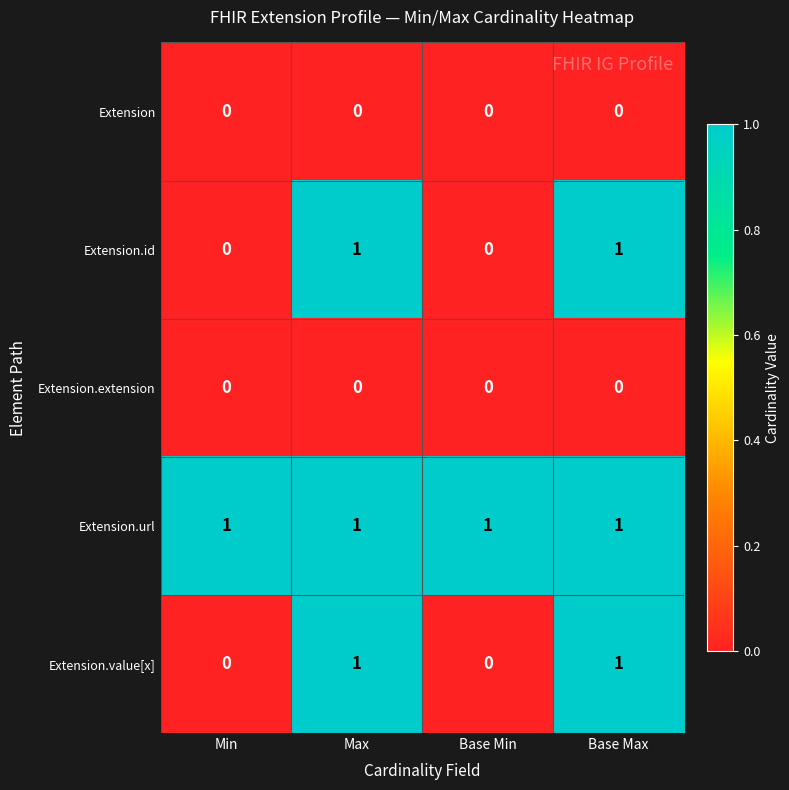

The Extension.url series shows 1 at Base Min. True or false?

True